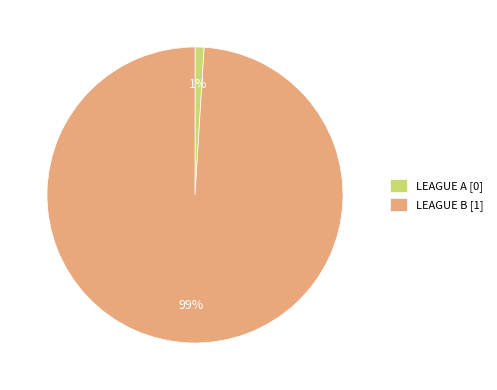

True or false: LEAGUE A accounts for 8% of the total.

False